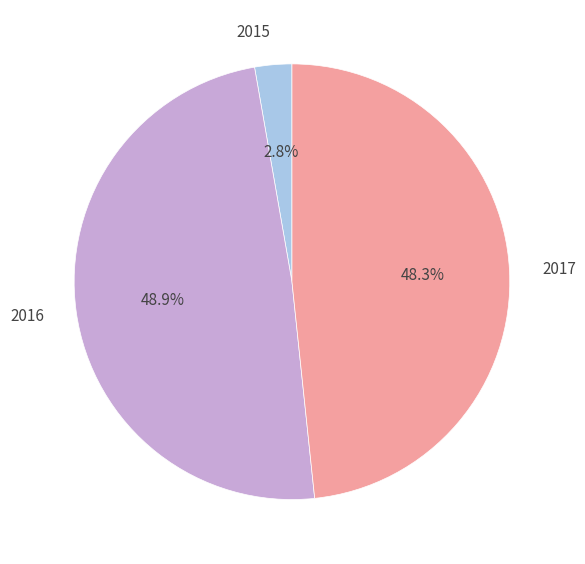

Combined, do 2016 and 2017 account for over 50%?

Yes